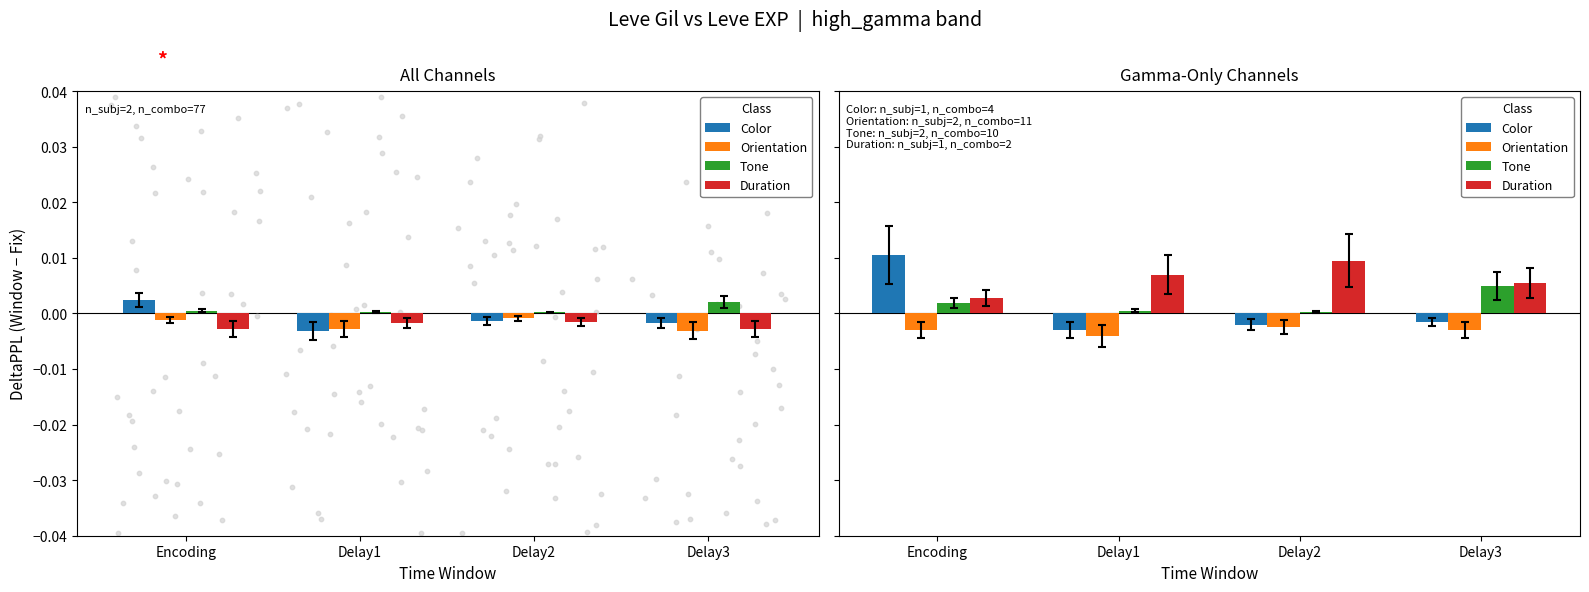

Which series has the widest spread of Y values?

Color